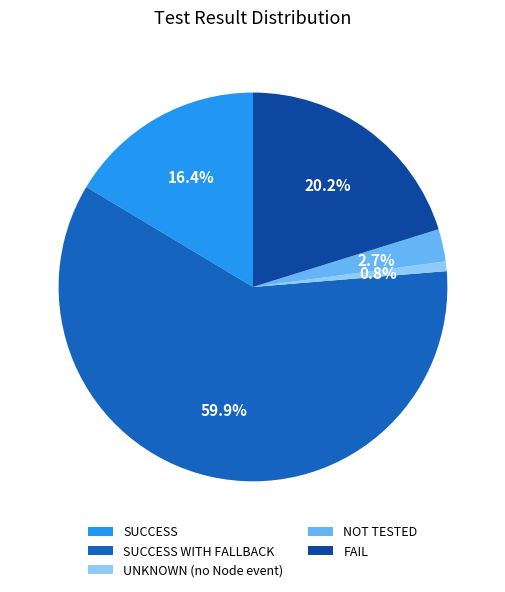

Which slice is the smallest?

UNKNOWN (no Node event)